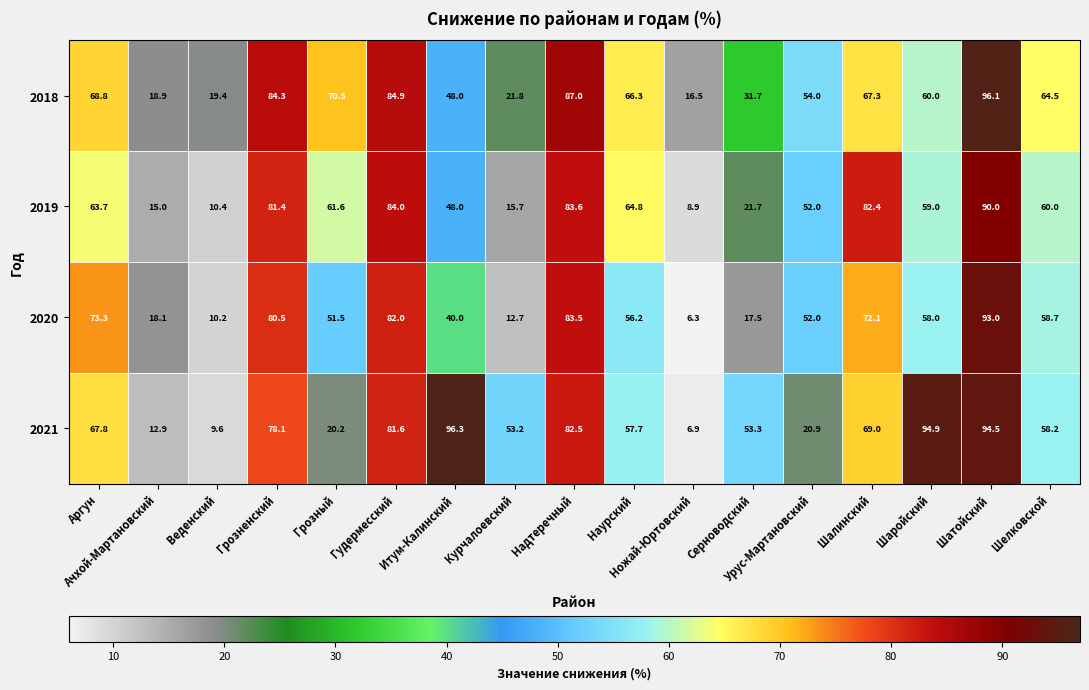

At which category is the sum across all series the highest?

Шатойский